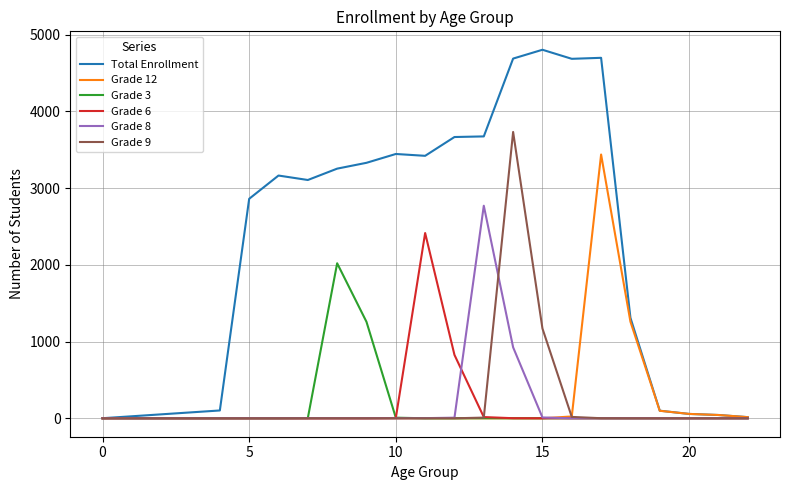

Rank the series by their maximum value, from lowest to highest.

Grade 3, Grade 6, Grade 8, Grade 12, Grade 9, Total Enrollment